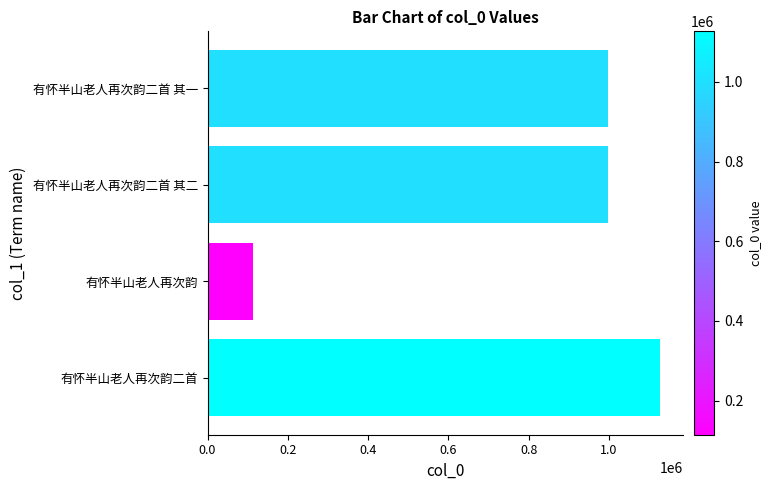

What is the change in value from 有怀半山老人再次韵 to 有怀半山老人再次韵二首?

+1013039